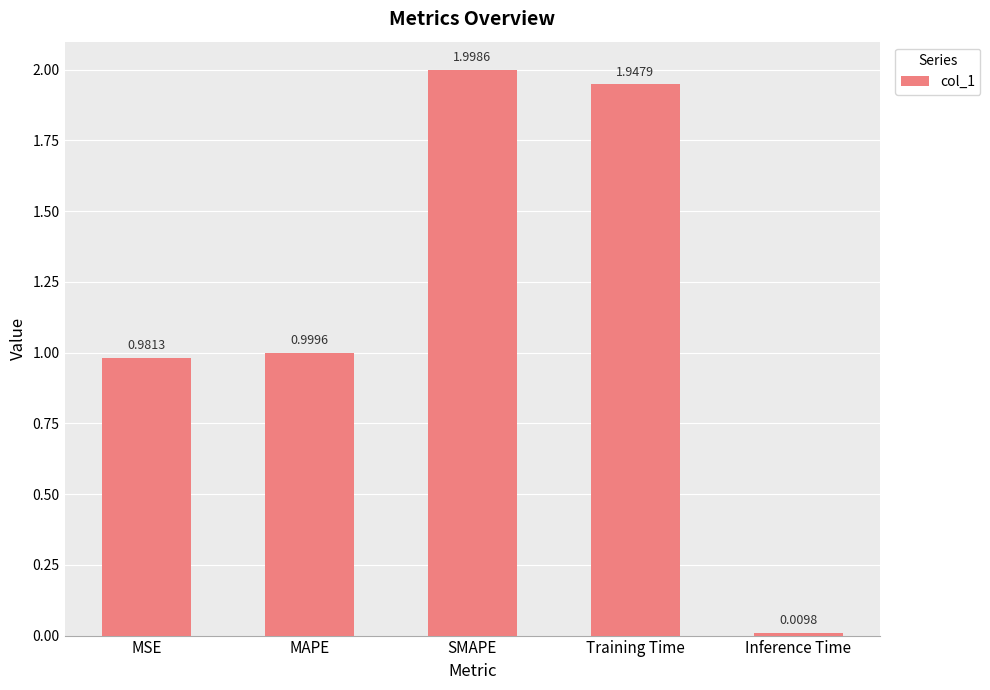

At which category does the chart reach its peak across all series?

SMAPE